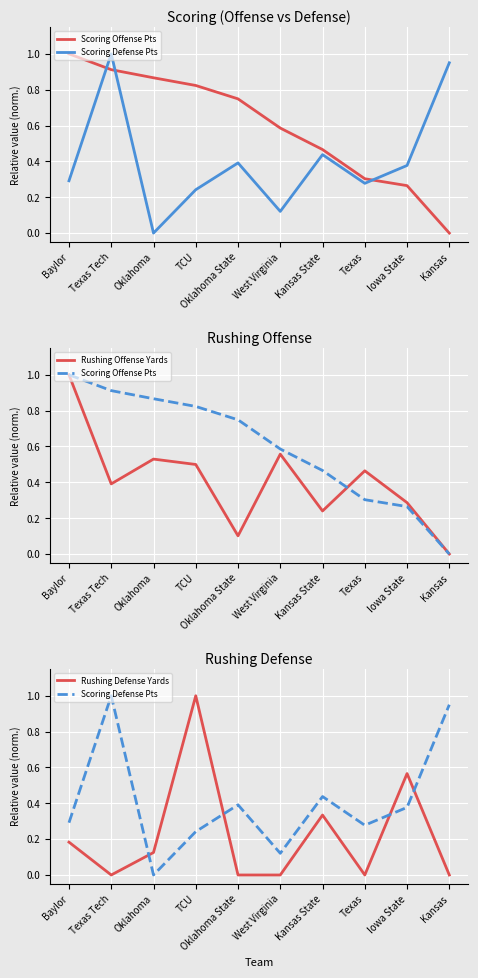

Where do Rushing Defense Yards and Rushing Offense Yards first cross each other?

Oklahoma and TCU